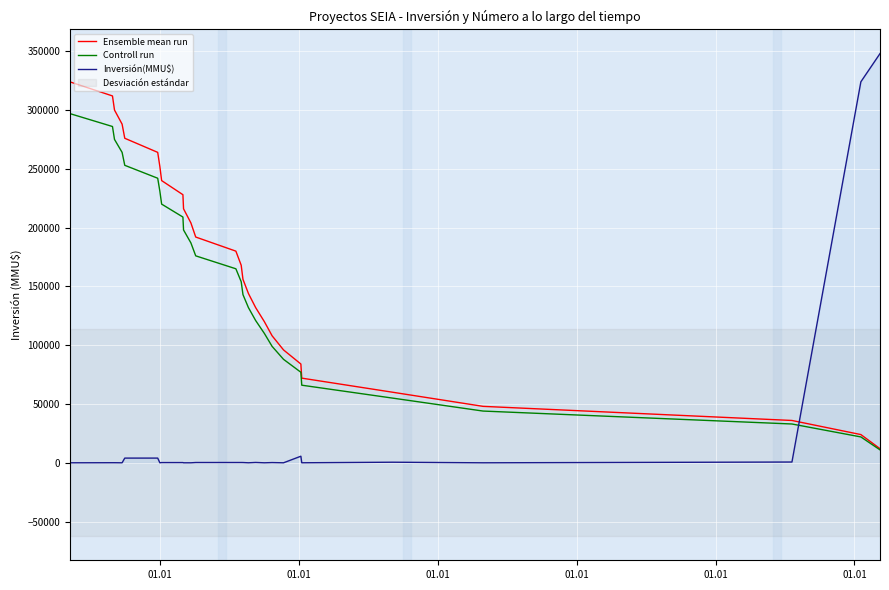

What is the maximum value for Controll run?

297000